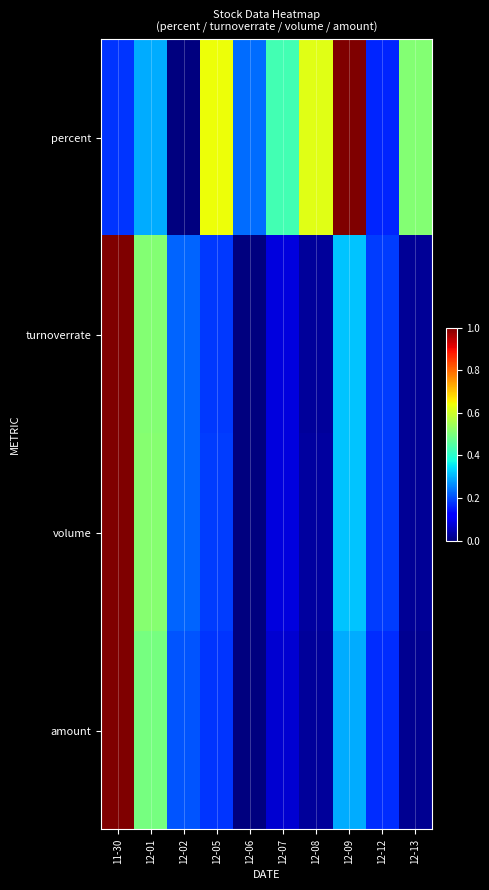

Reading left to right, extract all data points from this chart.

percent: 11-30=0.2	12-01=0.3	12-02=0.0	12-05=0.6	12-06=0.2	12-07=0.4	12-08=0.6	12-09=1.0	12-12=0.2	12-13=0.5
turnoverrate: 11-30=1.0	12-01=0.5	12-02=0.2	12-05=0.2	12-06=0.0	12-07=0.1	12-08=0.0	12-09=0.3	12-12=0.2	12-13=0.0
volume: 11-30=1.0	12-01=0.5	12-02=0.2	12-05=0.2	12-06=0.0	12-07=0.1	12-08=0.0	12-09=0.3	12-12=0.2	12-13=0.0
amount: 11-30=1.0	12-01=0.5	12-02=0.2	12-05=0.2	12-06=0.0	12-07=0.1	12-08=0.0	12-09=0.3	12-12=0.2	12-13=0.0